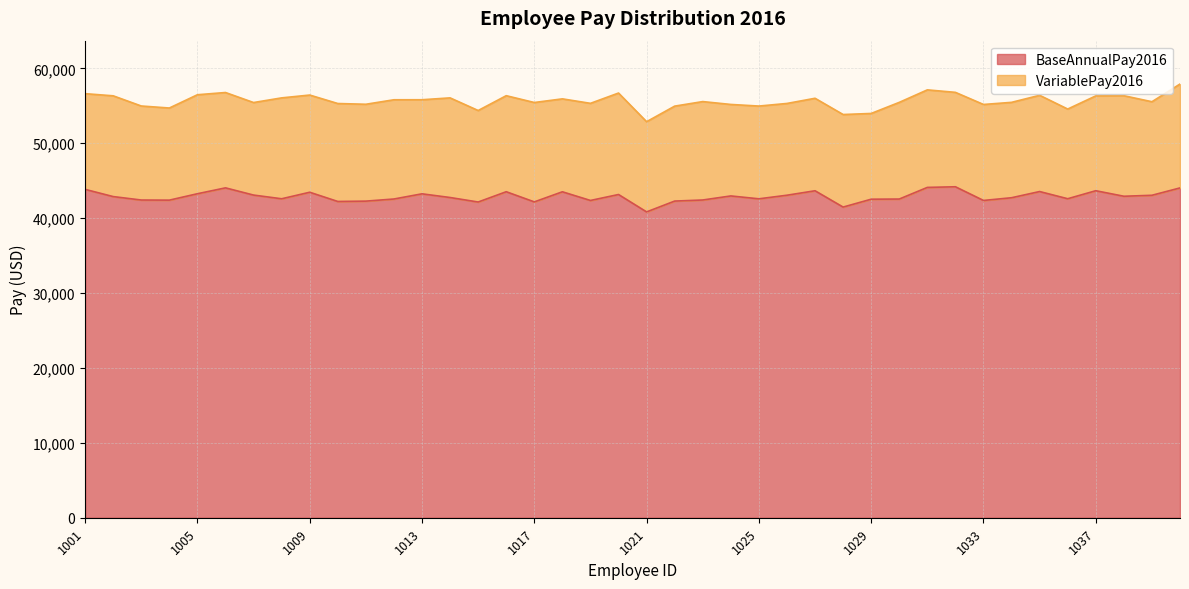

Does the chart display data point markers on the line(s)?

No